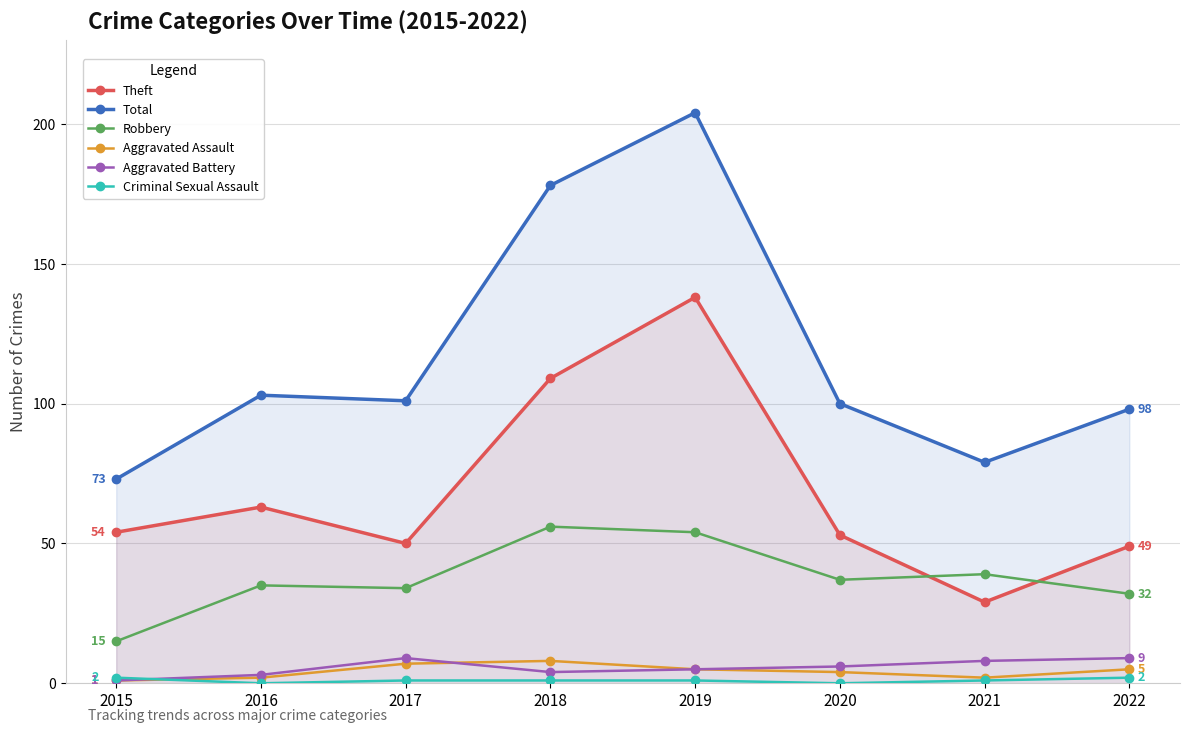

What is the lowest value of the Total series?

73